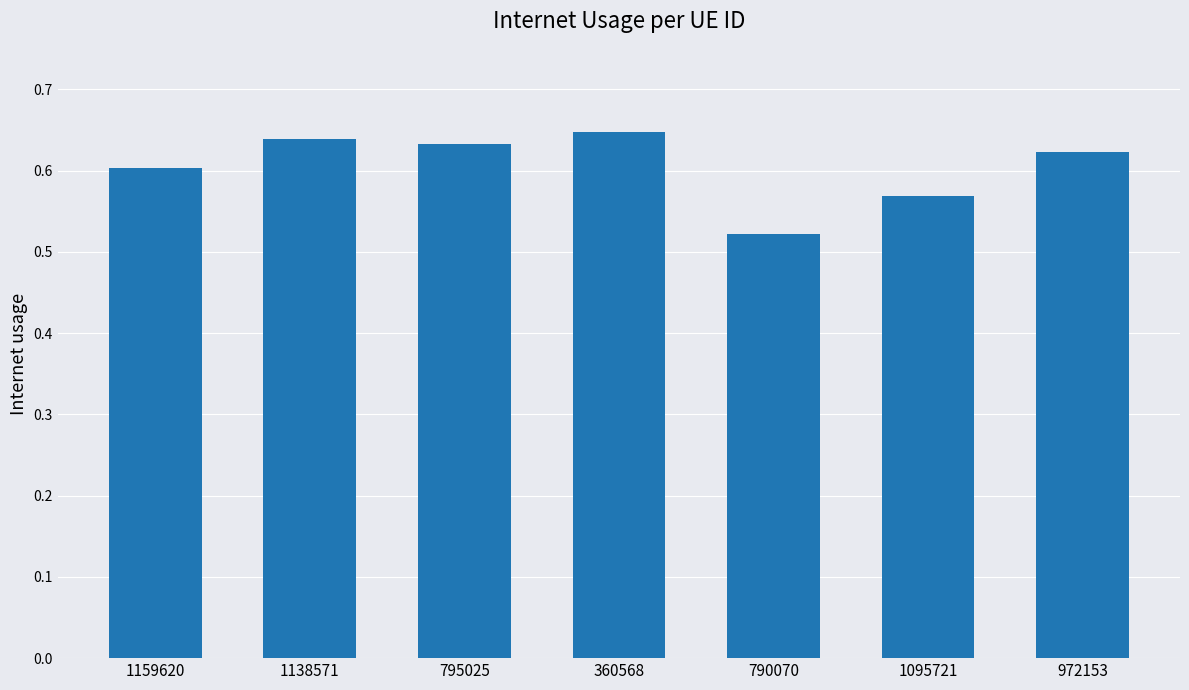

What is the sum of all values?

4.2